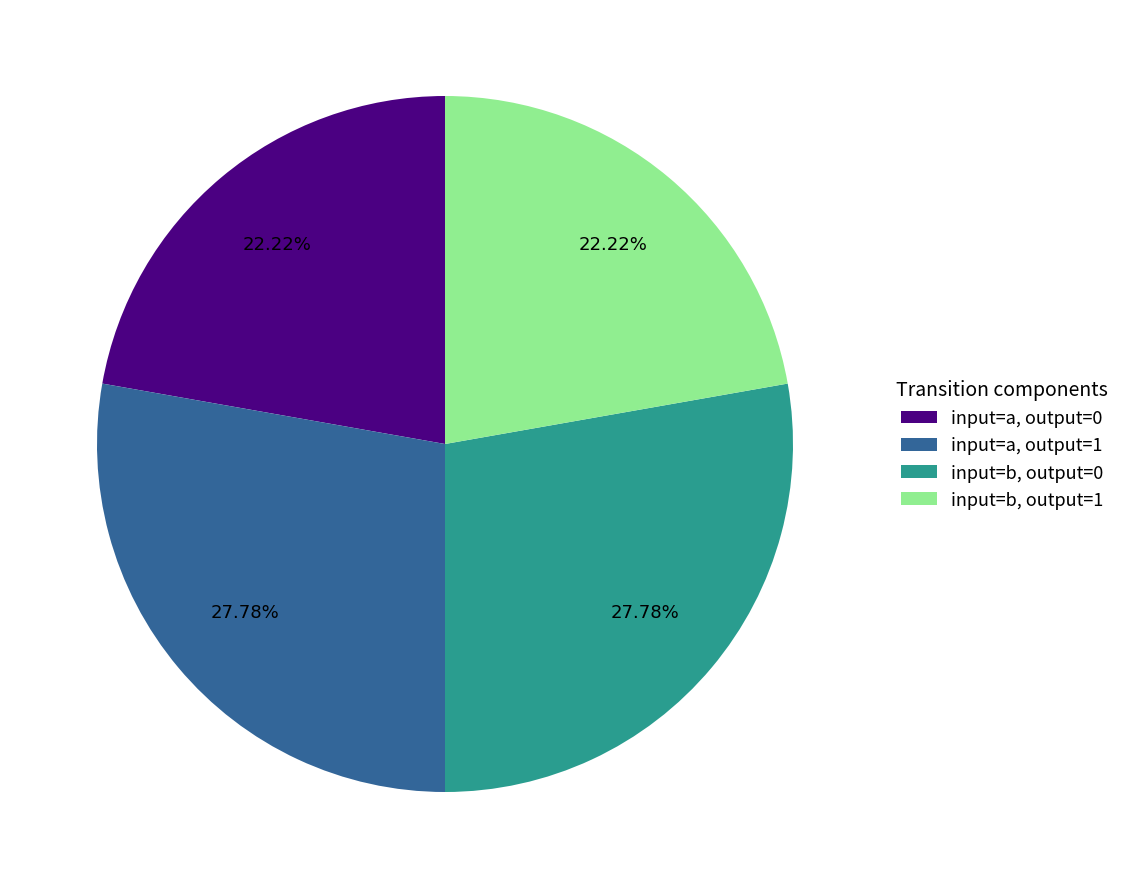

Does input=a, output=0 represent more than half of the total?

No